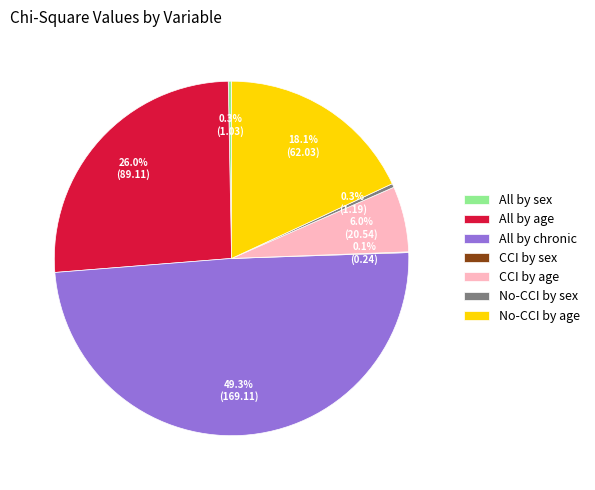

Which category has the biggest portion of the pie?

All by chronic